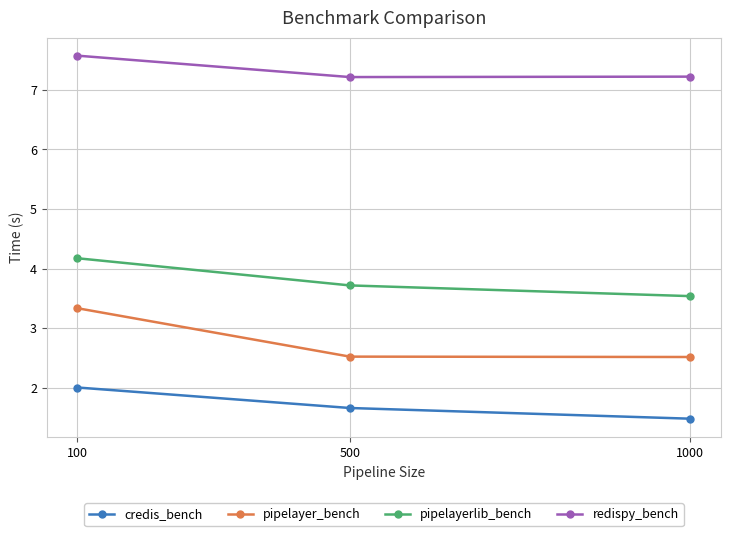

Which category has the highest value across all series?

100